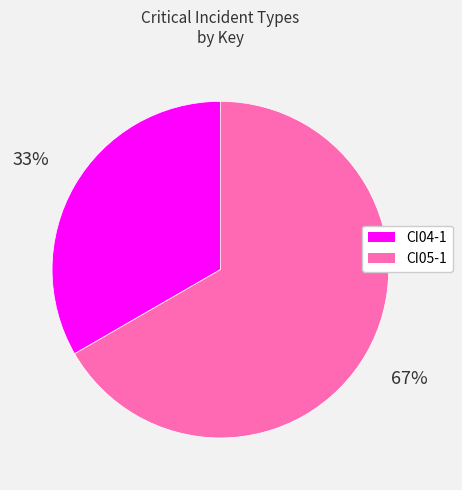

To the nearest percent, what is the combined percentage of CI05-1 and CI04-1?

100%